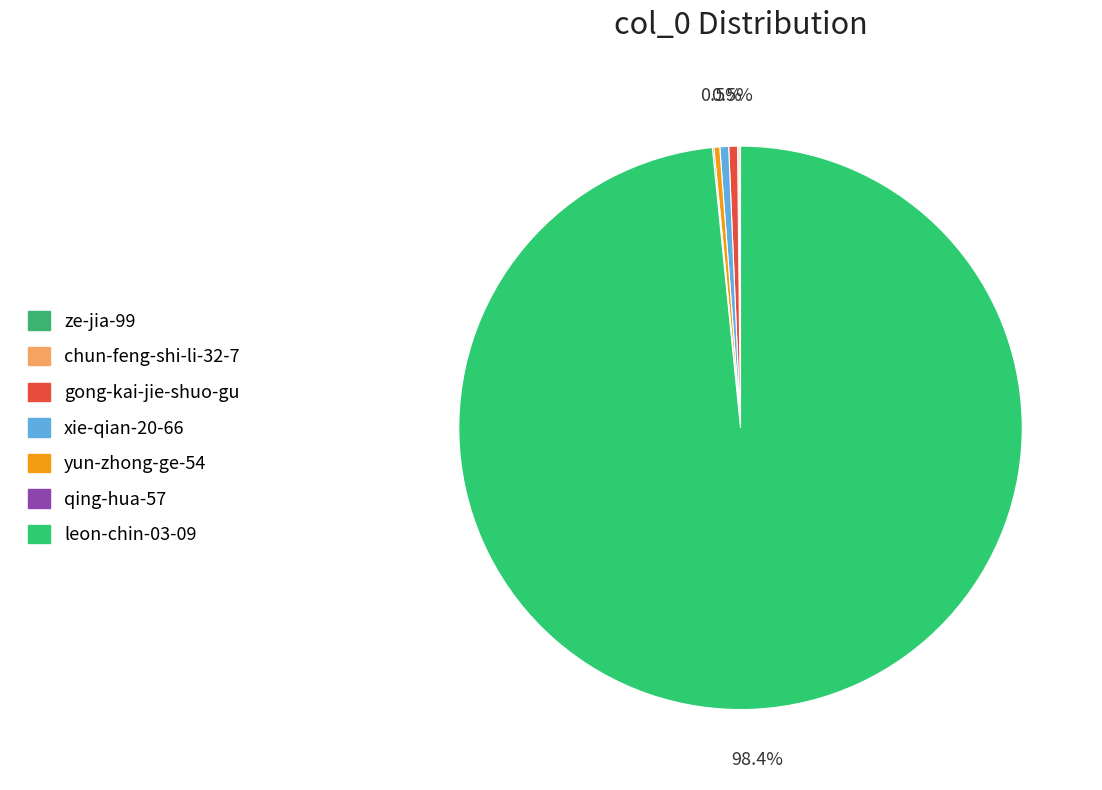

Which has a higher value, chun-feng-shi-li-32-7 or qing-hua-57?

chun-feng-shi-li-32-7